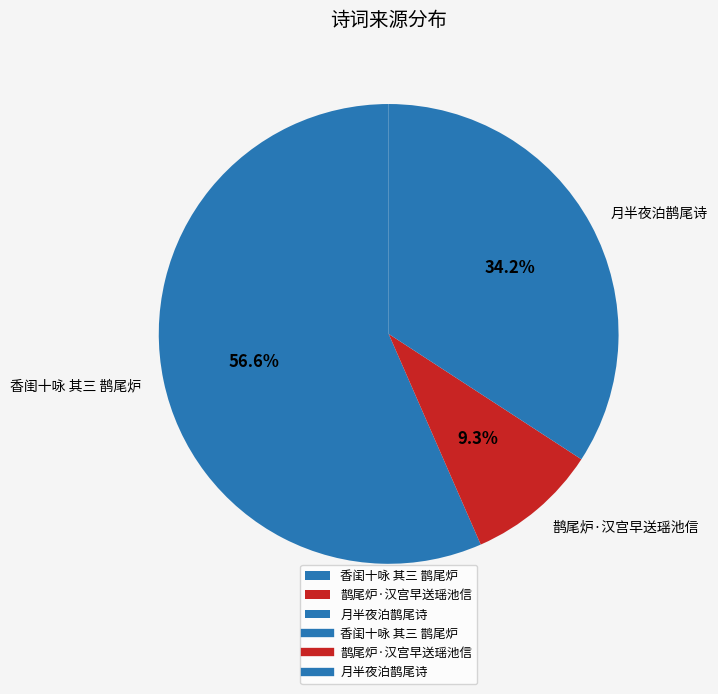

To the nearest percent, what portion does 月半夜泊鹊尾诗 represent?

34%